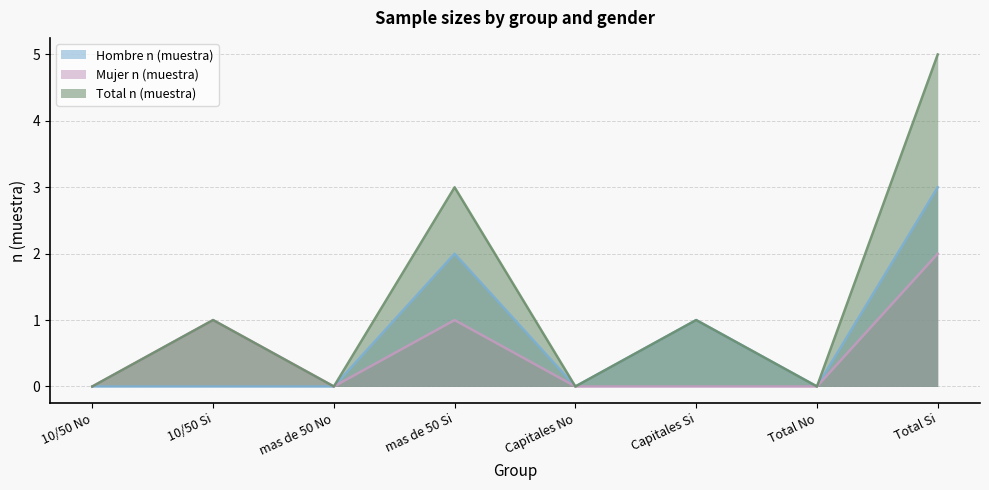

How many lines are shown in the chart?

3